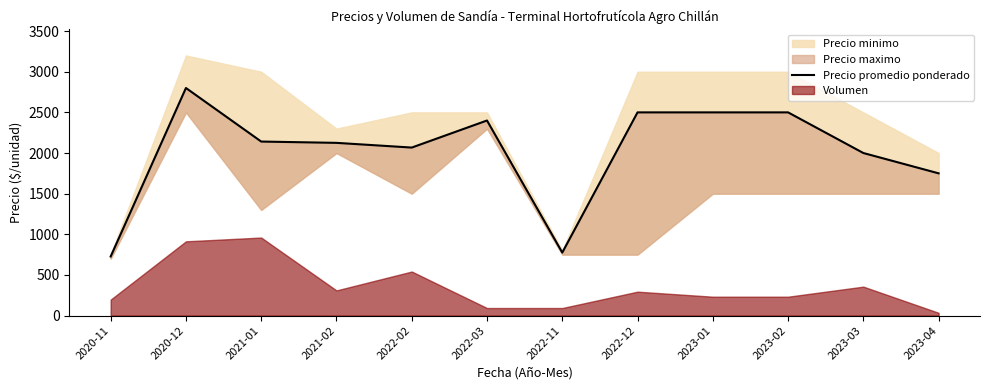

Reading left to right, extract all data points from this chart.

727	2800	2141	2125	2067	2400	775	2500	2500	2500	2000	1750